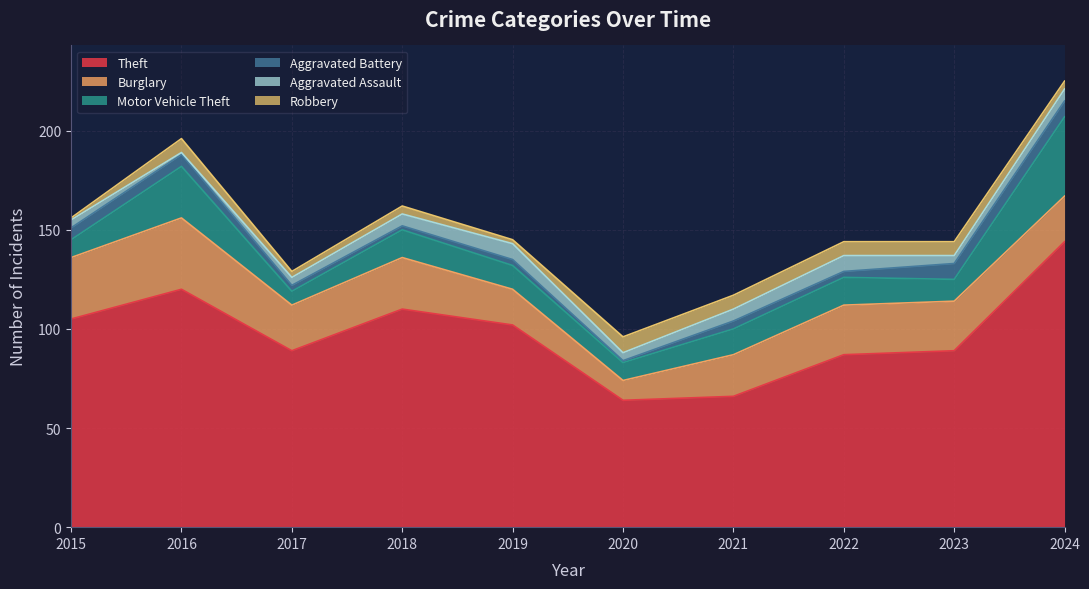

What is the smallest value displayed?

1